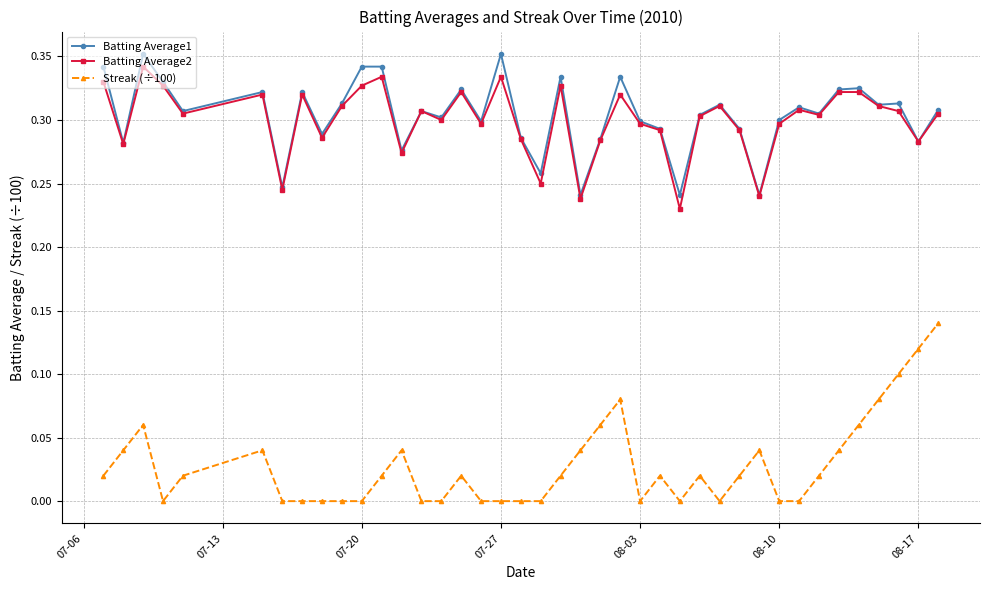

True or false: Streak (÷100) and Batting Average1 cross at least once.

False